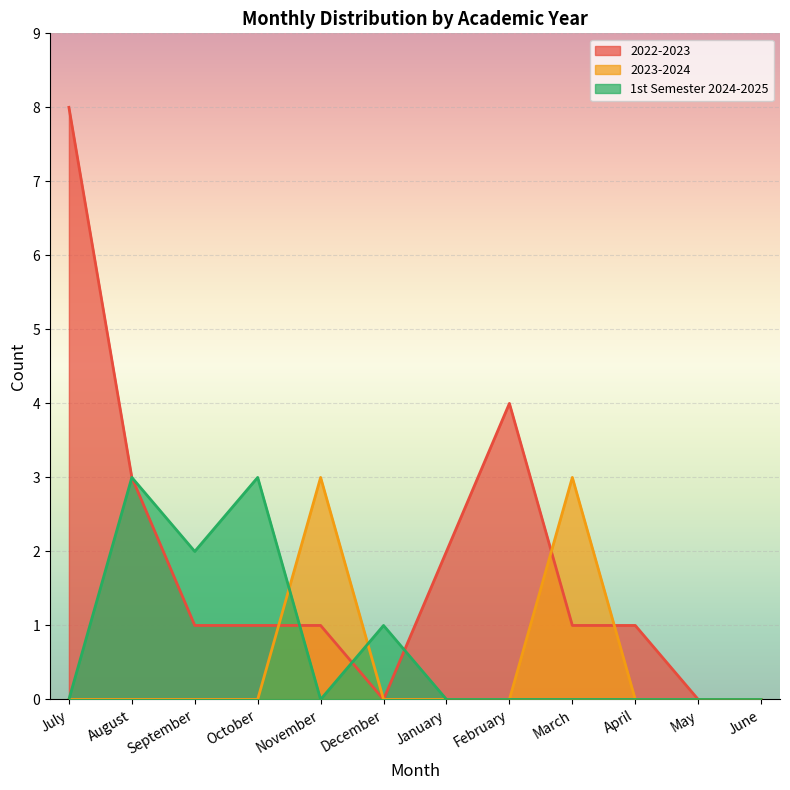

Rank the series at October from highest to lowest value.

1st Semester 2024-2025, 2022-2023, 2023-2024